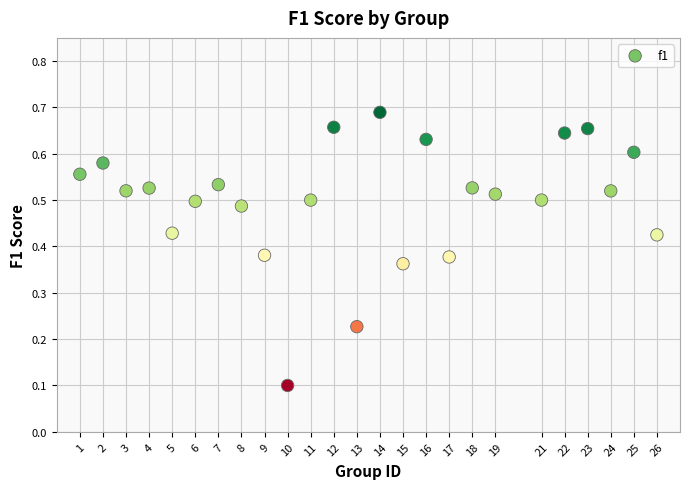

What is the range of X values (max minus min)?

25.0